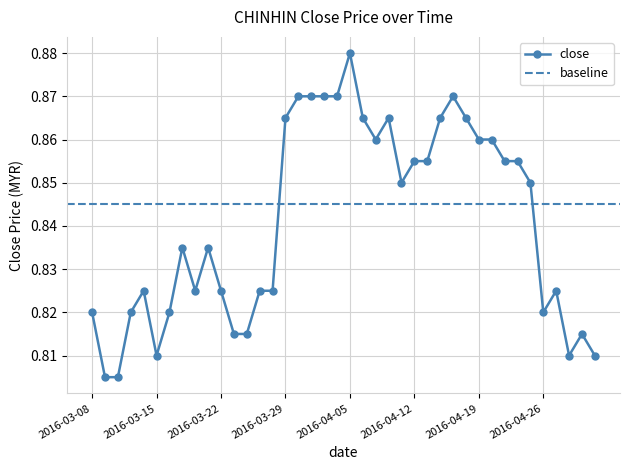

What is the maximum value shown in the chart?

0.9